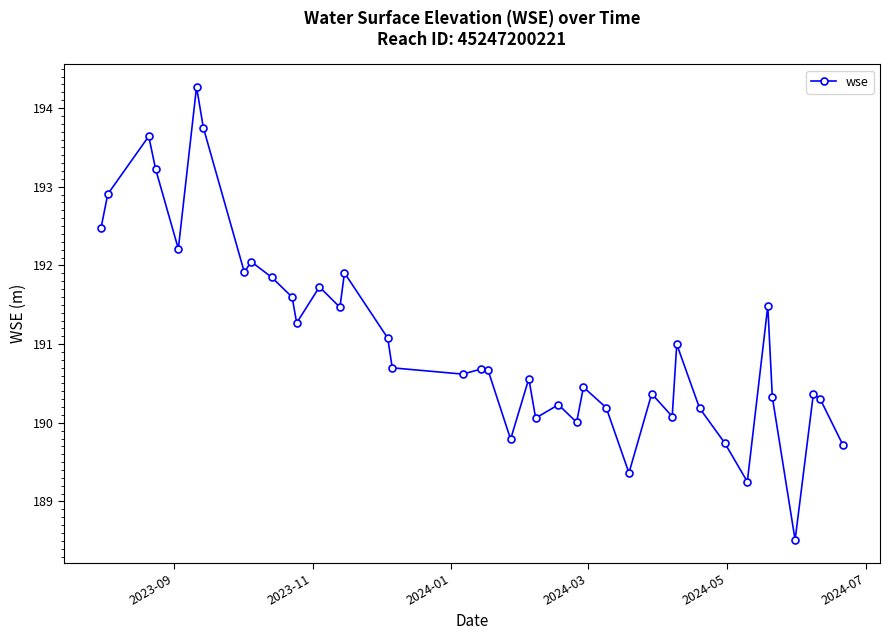

What is the average value?

191.1